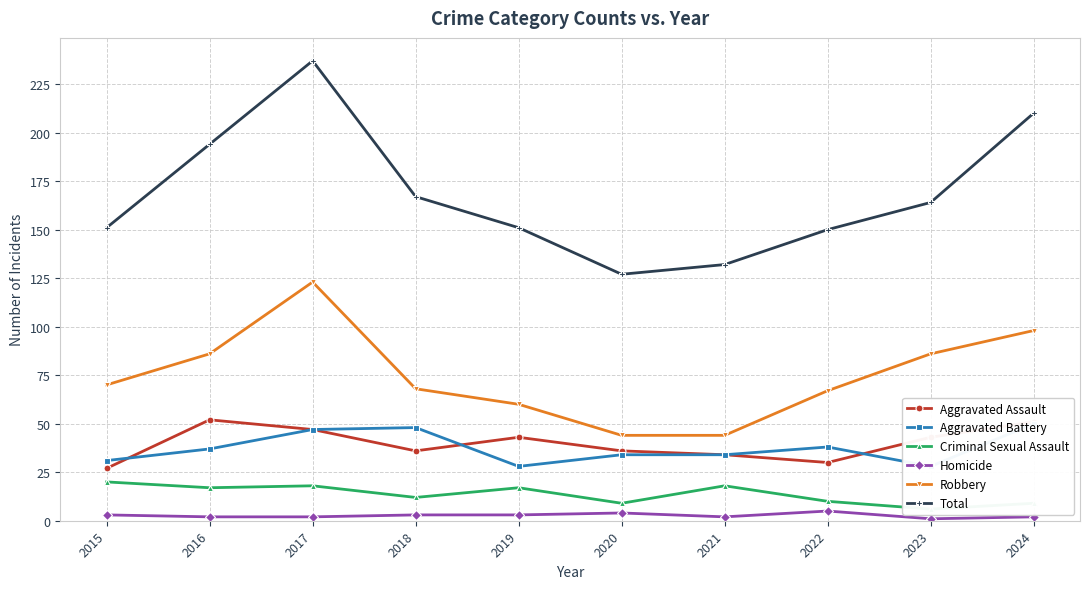

At which category does Criminal Sexual Assault reach its first local valley?

2016